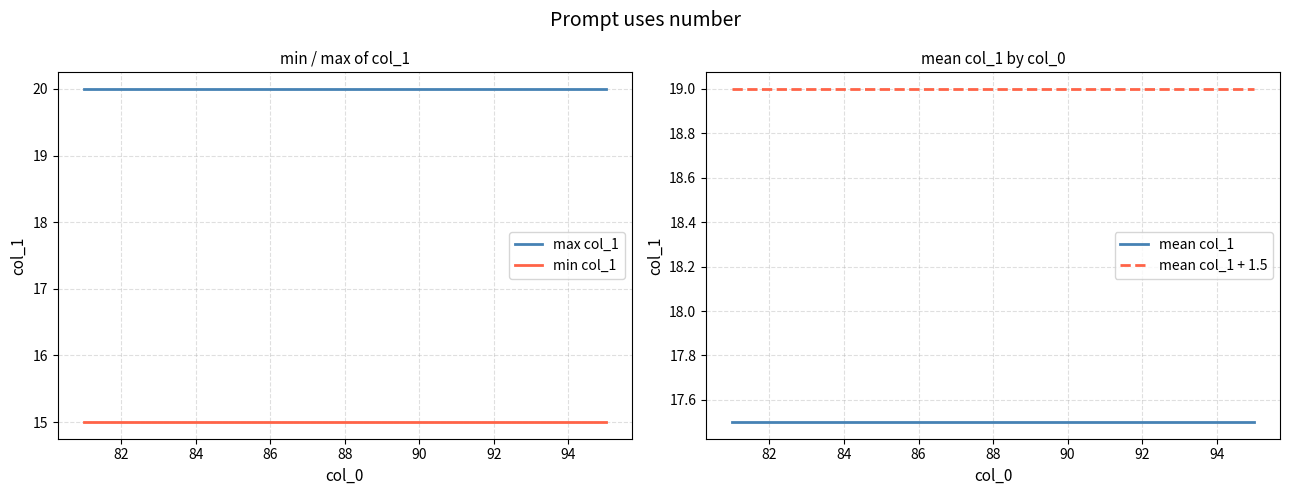

True or false: min col_1 has a value of 5 at 86.

False